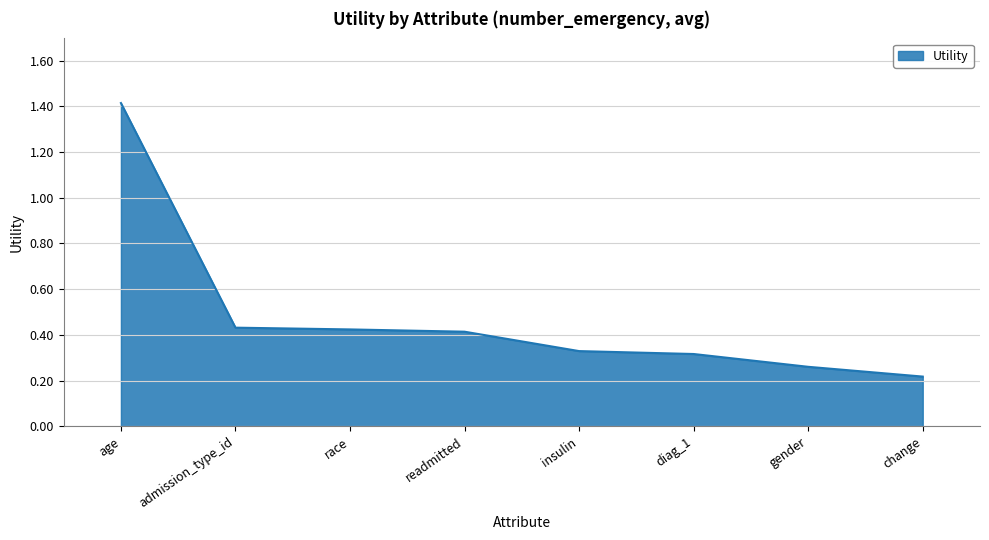

True or false: the data has more than 2 interior local peaks.

False